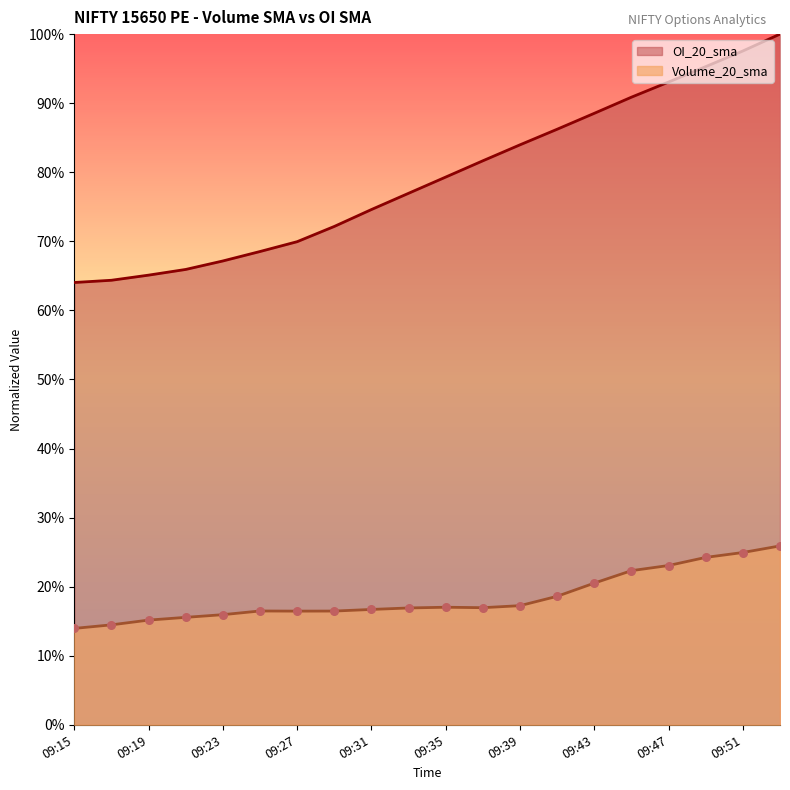

Which series reaches the maximum Y coordinate?

OI_20_sma